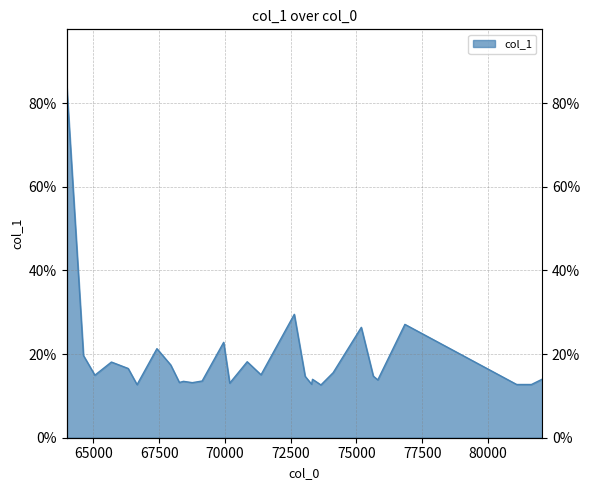

Rank the categories by value from highest to lowest.

63979.1, 72638.0, 76842.7, 75185.3, 69952.1, 67415.0, 64622.9, 70847.4, 65685.5, 67939.9, 66323.0, 74114.8, 71372.6, 65056.3, 75642.3, 73050.8, 82056.3, 73331.4, 75813.0, 69134.5, 68426.4, 68268.6, 68760.9, 70183.3, 73294.1, 81092.4, 81653.7, 66659.8, 73650.2